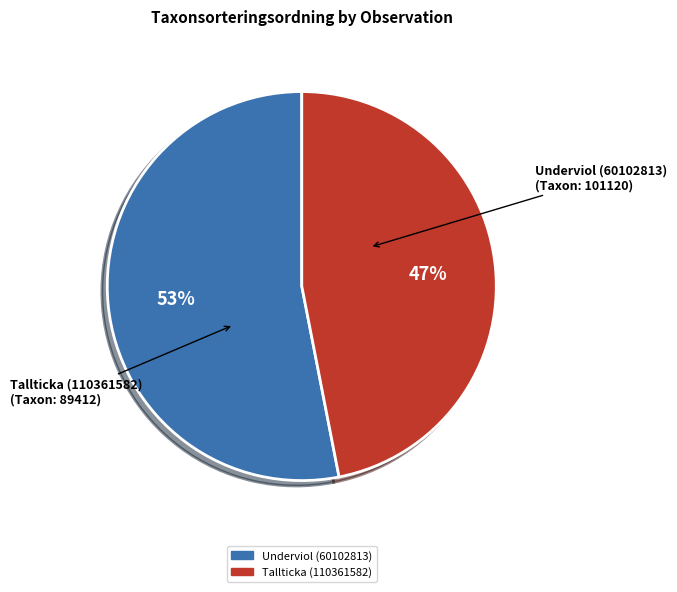

True or false: Underviol (60102813) accounts for 45% of the total.

False